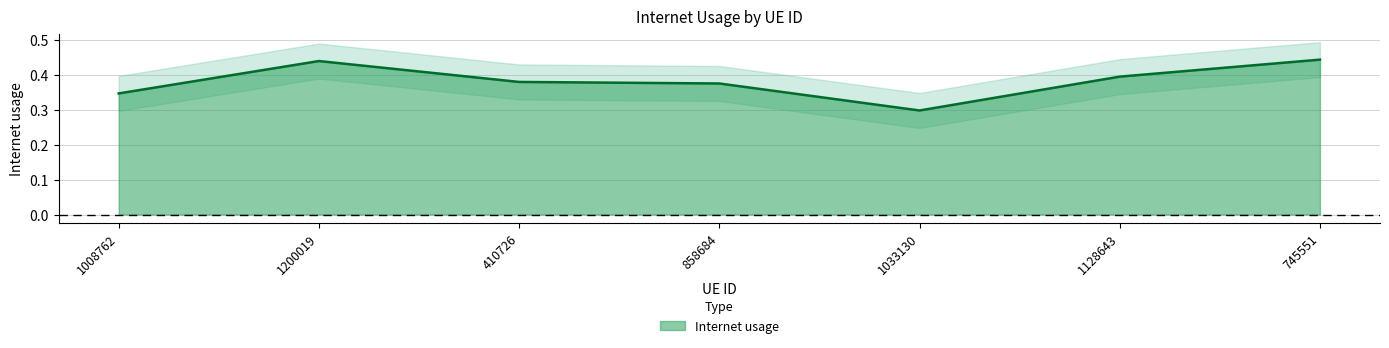

At which category does the data reach its first local valley?

1033130